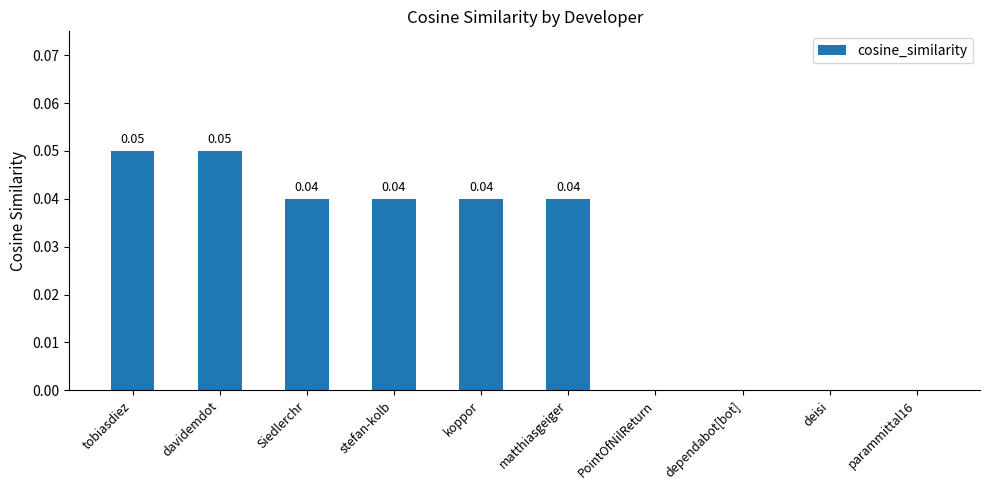

The chart shows a value of 0.0 at parammittal16. True or false?

True